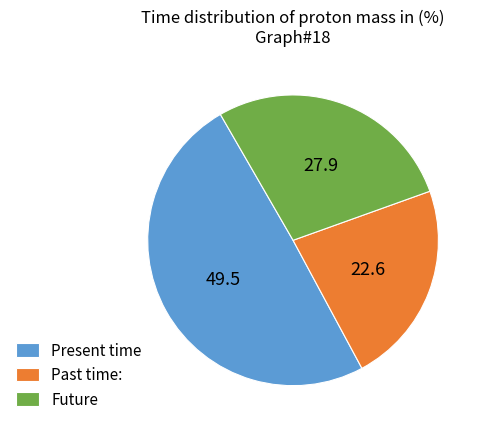

Rank the categories by value from lowest to highest.

Past time:, Future, Present time